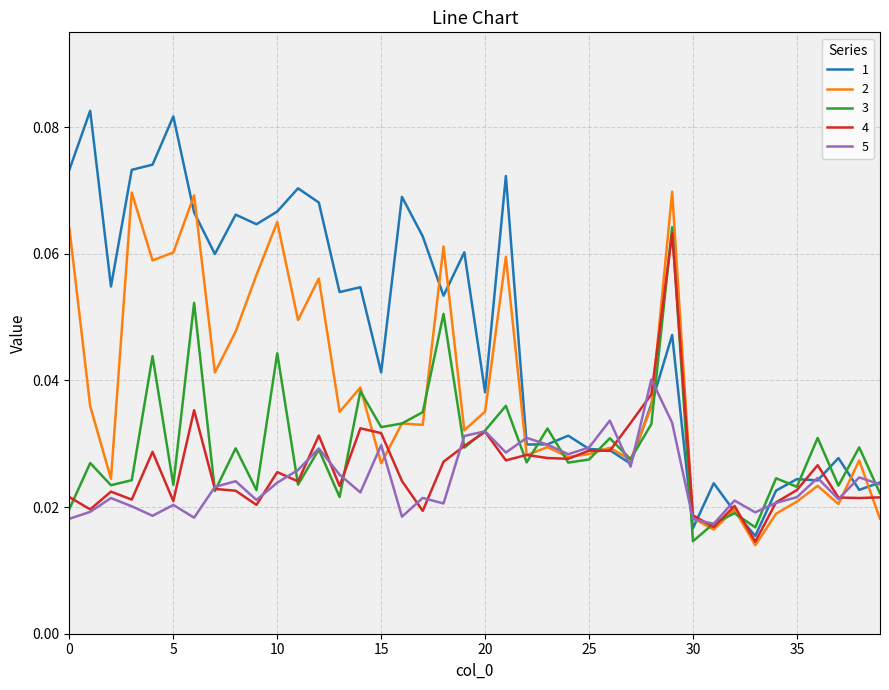

Which series has the largest range (max minus min)?

1